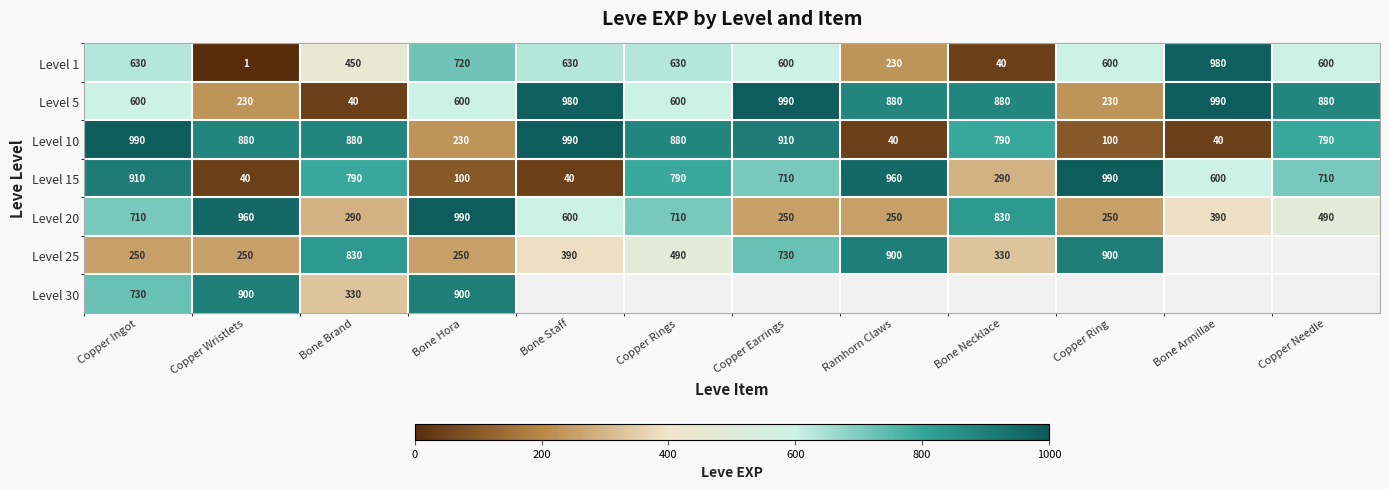

What is the difference between the highest and lowest values at Bone Staff?

950.0